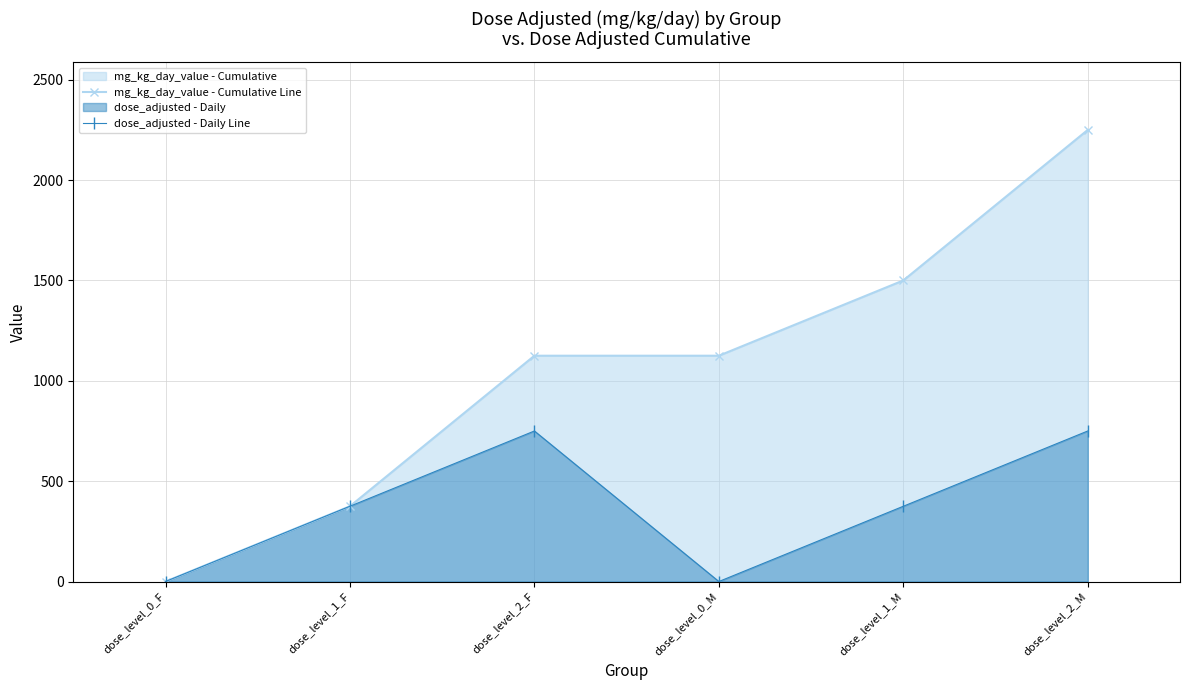

Where does the mg_kg_day_value - Cumulative Line series first go above 1125?

dose_level_1_M